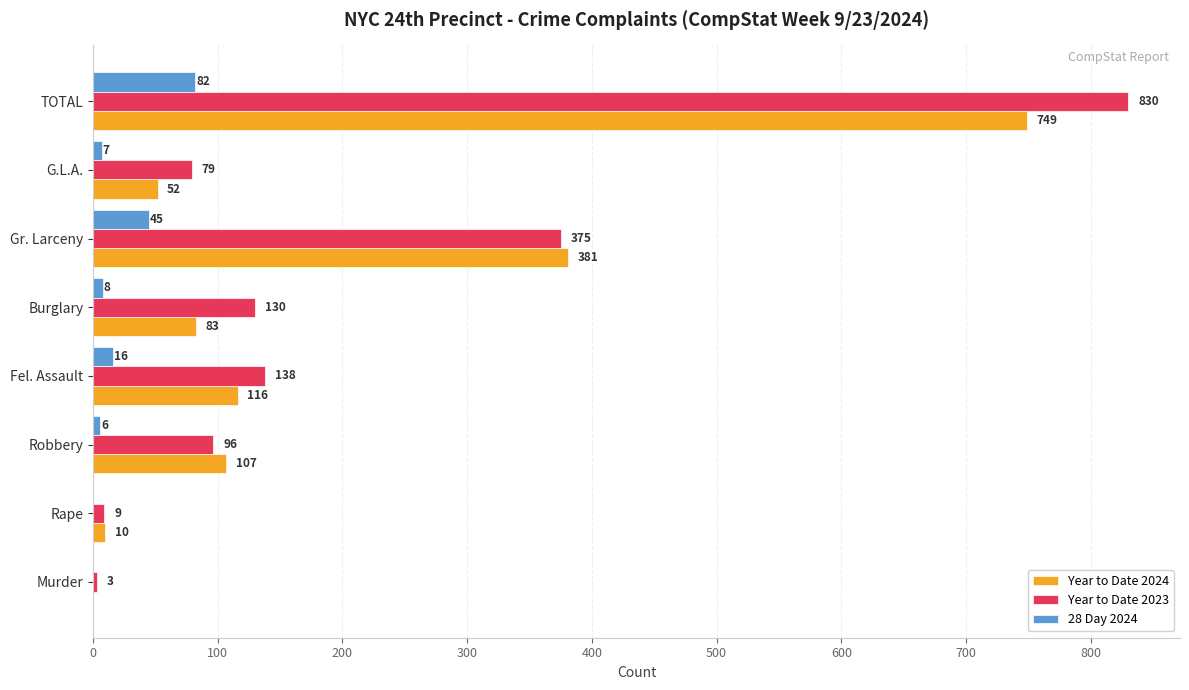

Which category has the highest value in the Year to Date 2024 series?

TOTAL